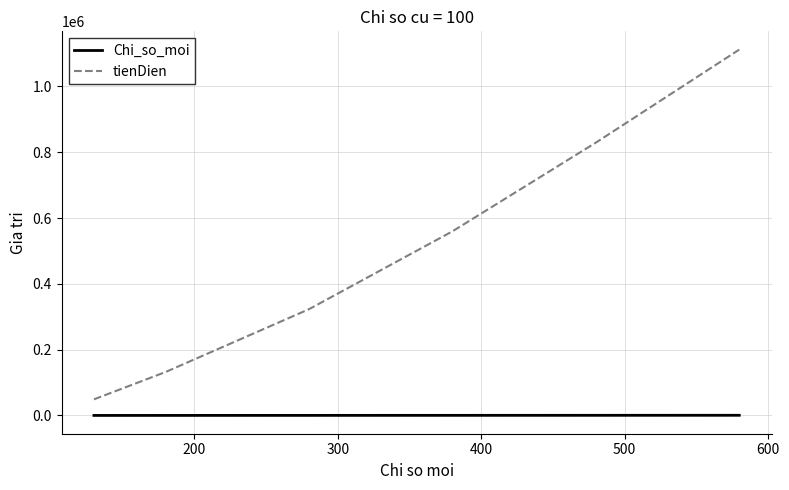

How many lines are shown in the chart?

2